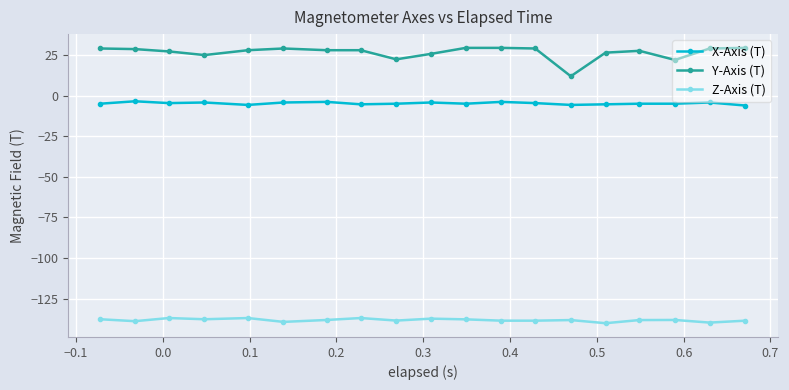

True or false: Y-Axis (T) and Z-Axis (T) intersect in this chart.

False